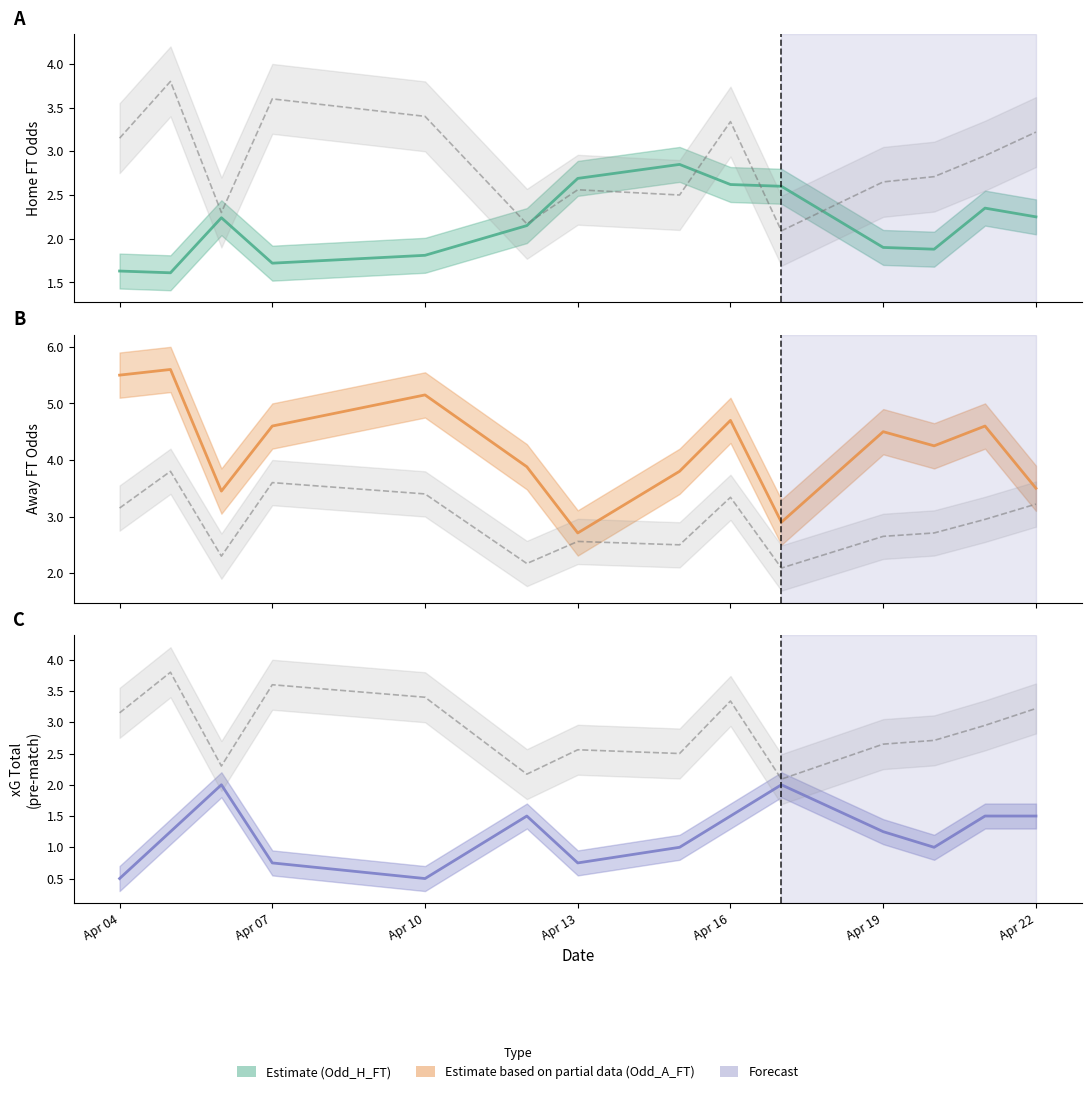

Between Apr 04 and Apr 19, which series saw the biggest shift?

Odd_A_FT